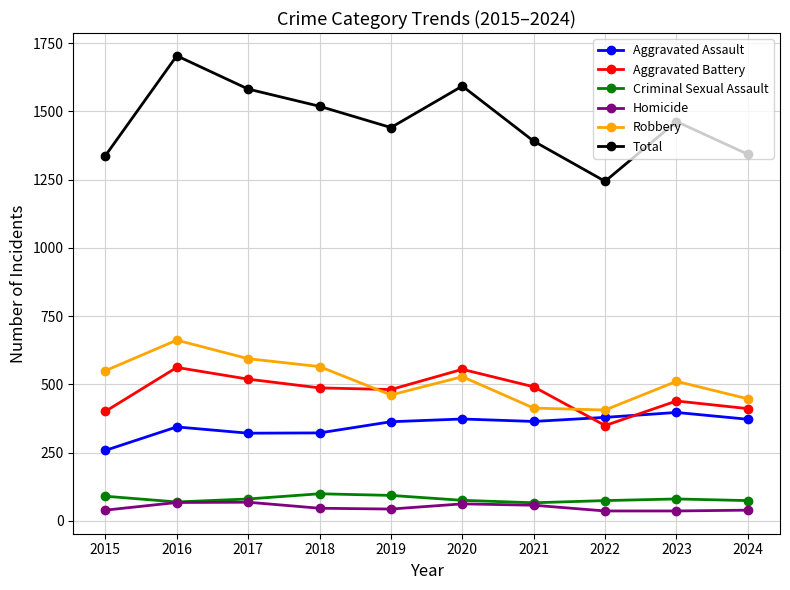

The Robbery series shows 90 at 2024. True or false?

False